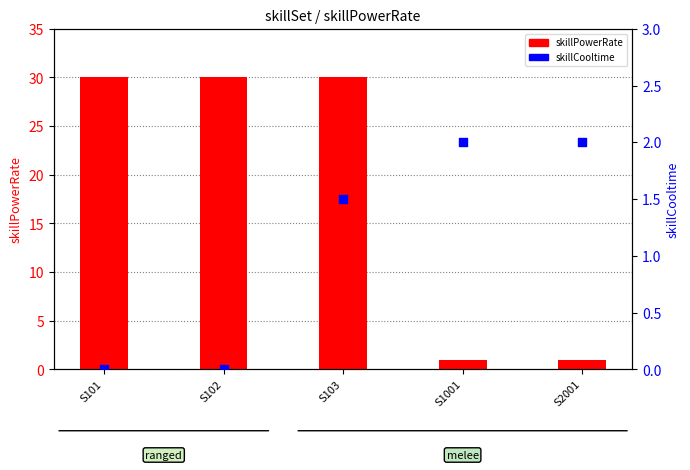

Which series has the largest total across all categories?

skillPowerRate